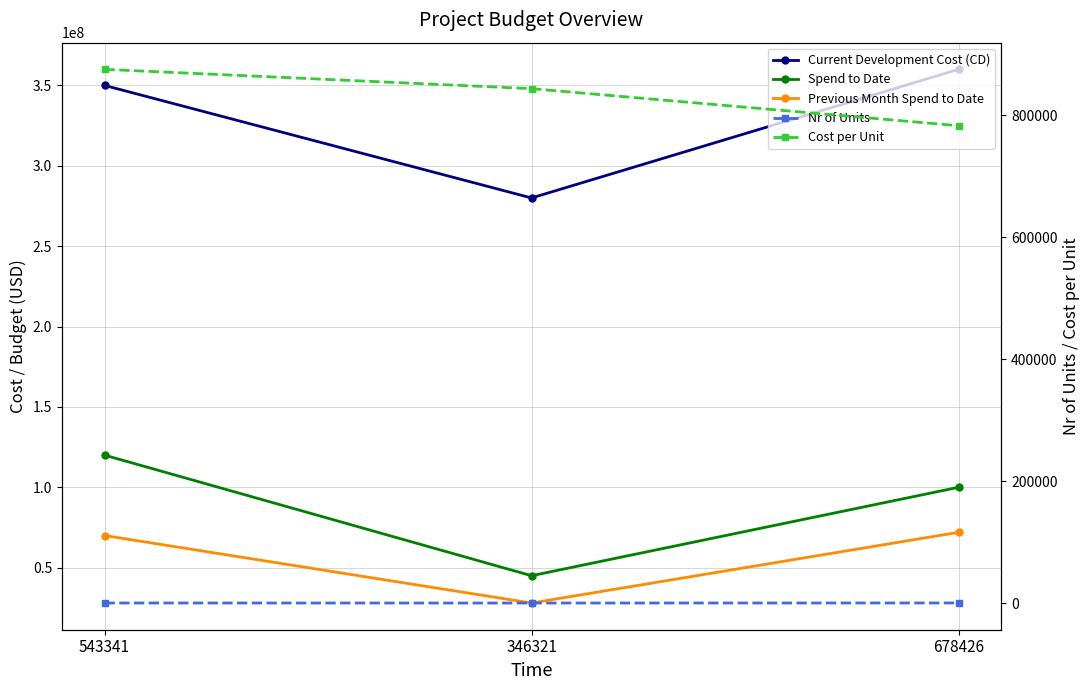

Which series changed the most between 543341 and 346321?

Spend to Date